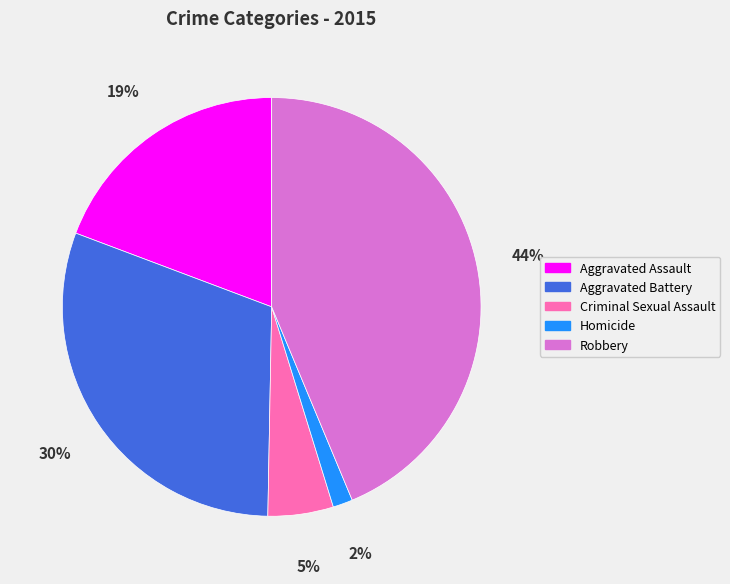

To the nearest percent, what portion does Homicide represent?

2%